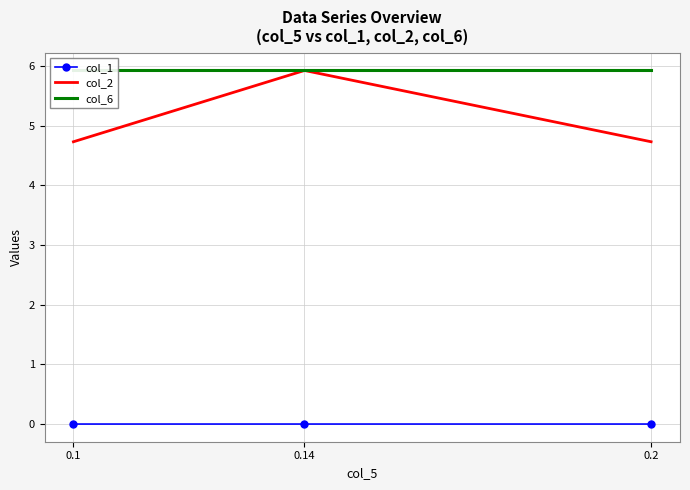

What is the difference between the highest and lowest values at 0.2?

5.9